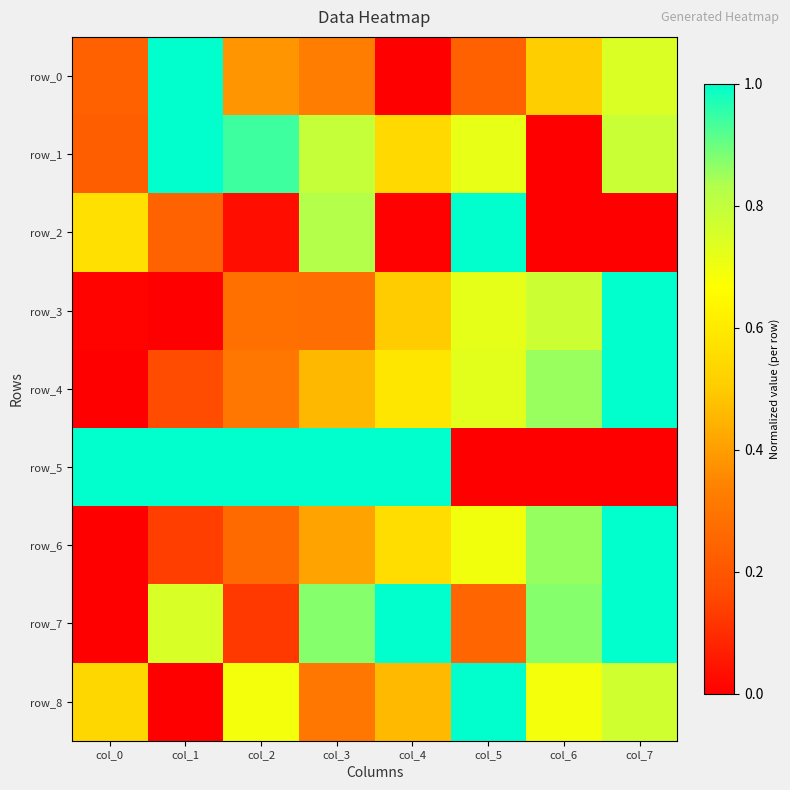

Read the row_1 value at col_3.

0.8